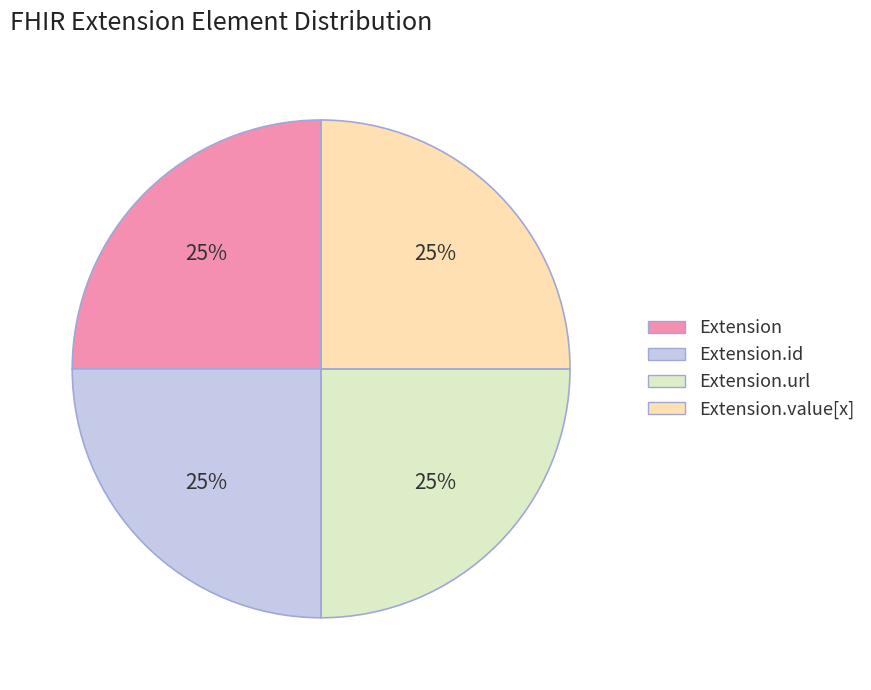

Count the number of slices in the pie.

4